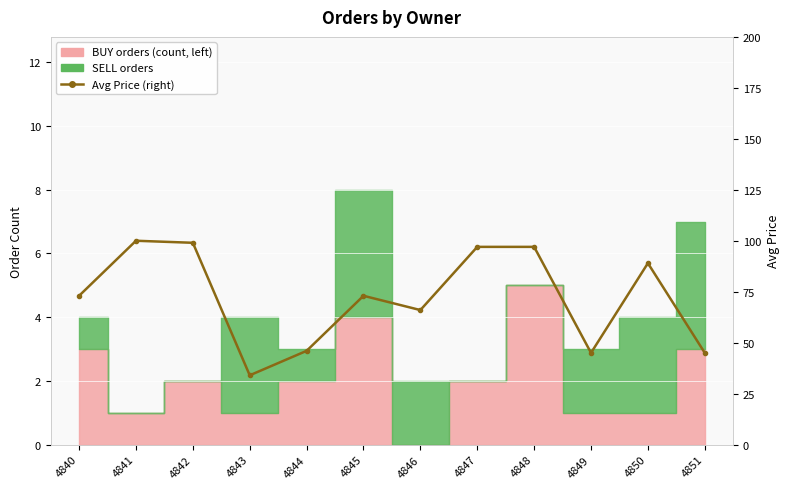

What is the smallest value displayed?

34